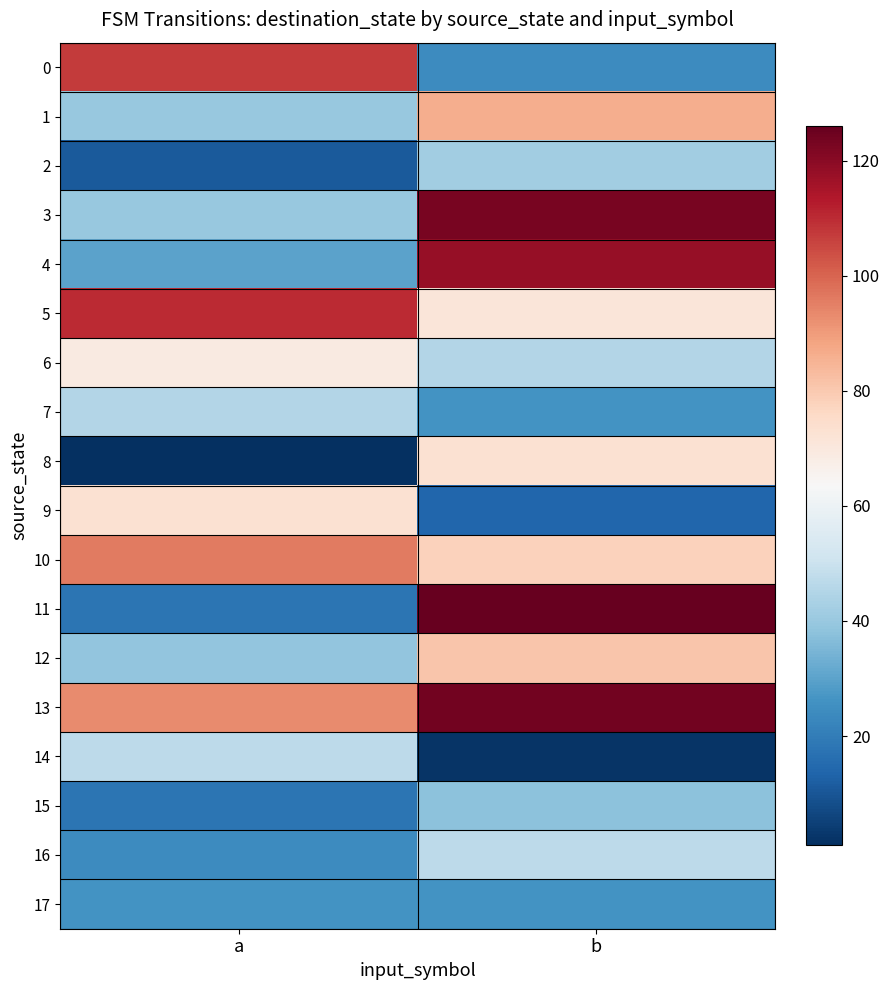

At which category is the sum across all series the highest?

b